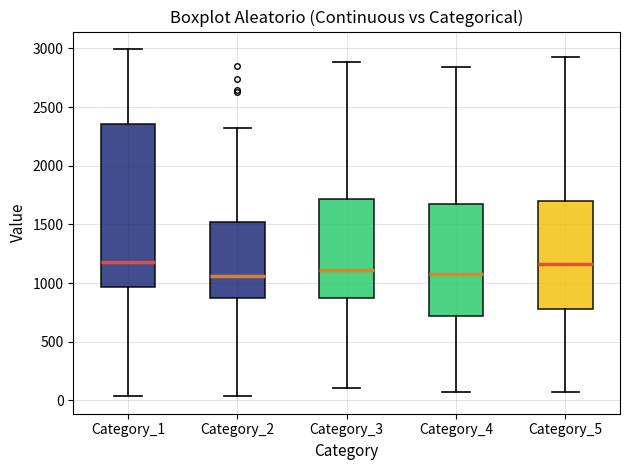

Reading left to right, transcribe this box plot: for each box, give where its median line is, the range the box spans, and where its two whiskers end, as read against the y-axis. The values are not printed on the chart, so give them approximately, as read against the axis.

Category_1: median 1200, box 950 to 2350, whiskers 50 to 3000
Category_2: median 1050, box 850 to 1500, whiskers 50 to 2300
Category_3: median 1100, box 850 to 1700, whiskers 100 to 2900
Category_4: median 1050, box 700 to 1700, whiskers 50 to 2850
Category_5: median 1150, box 800 to 1700, whiskers 100 to 2950